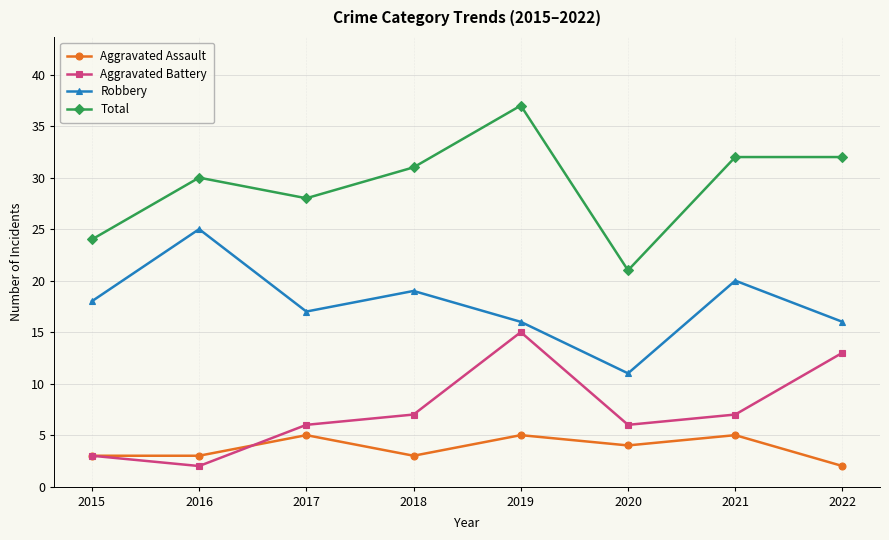

What is the difference between the maximum and second lowest values in the Aggravated Battery series?

12